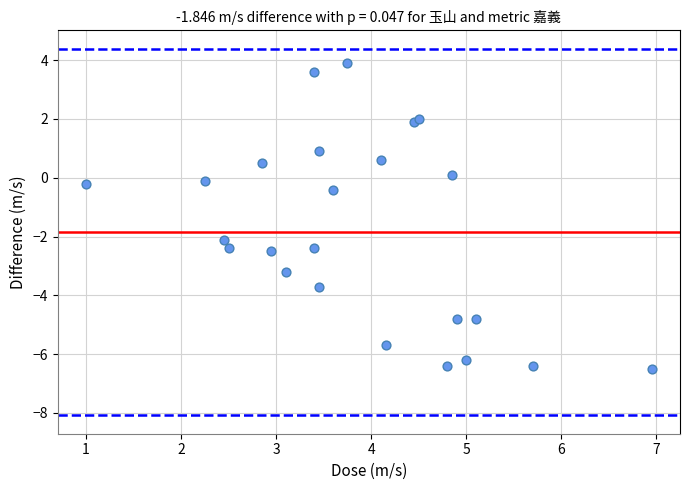

What Y value in the scatter plot is closest to -1?

-0.4